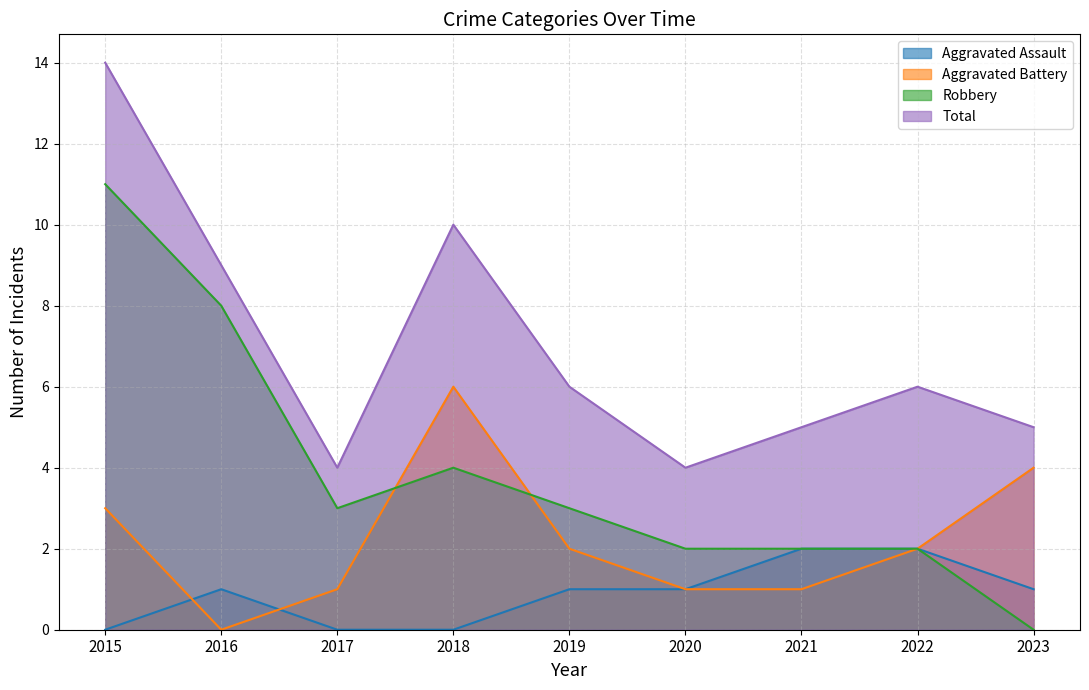

True or false: Aggravated Battery has more than 1 points higher than both neighbors.

False